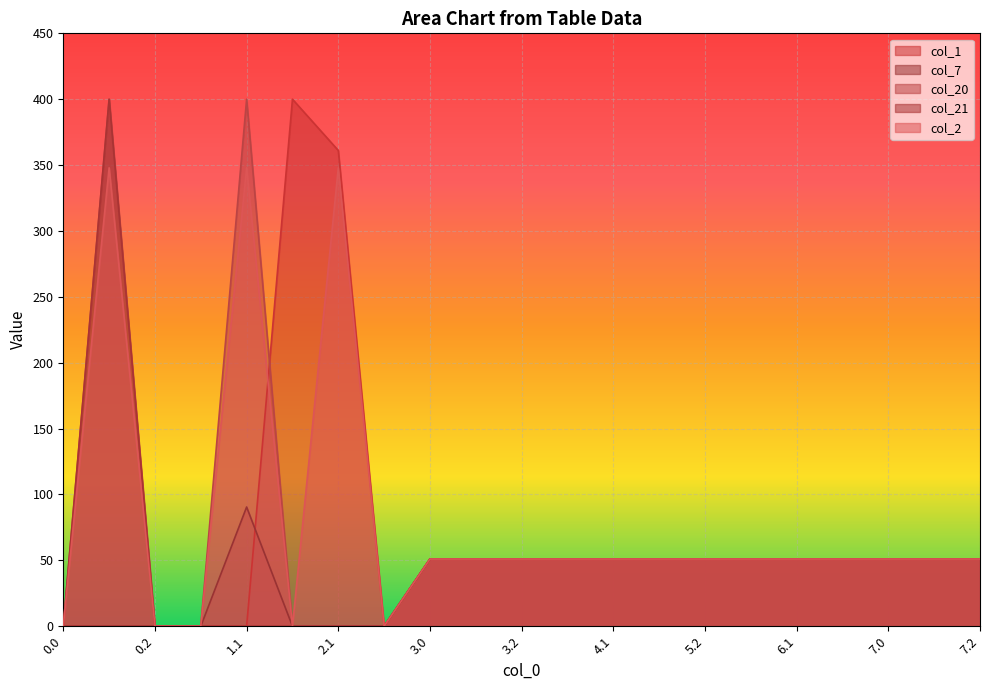

Reading right to left, list all the values displayed in this chart.

col_1: 51.0	51.0	51.0	51.0	51.0	51.0	51.0	51.0	51.0	51.0	51.0	51.0	51.0	0.0	361.1	400.0	0.0	0.0	0.0	0.0	0.0
col_7: 51.0	51.0	51.0	51.0	51.0	51.0	51.0	51.0	51.0	51.0	51.0	51.0	51.0	0.0	0.0	0.0	90.5	0.0	0.0	0.0	0.0
col_20: 51.0	51.0	51.0	51.0	51.0	51.0	51.0	51.0	51.0	51.0	51.0	51.0	51.0	0.0	0.0	0.0	400.0	0.0	0.0	400.0	0.0
col_21: 51.0	51.0	51.0	51.0	51.0	51.0	51.0	51.0	51.0	51.0	51.0	51.0	51.0	0.0	0.0	0.0	0.0	0.0	0.0	400.0	0.0
col_2: 51.0	51.0	51.0	51.0	51.0	51.0	51.0	51.0	51.0	51.0	51.0	51.0	51.0	0.0	347.9	0.0	347.9	0.0	0.0	347.9	0.0